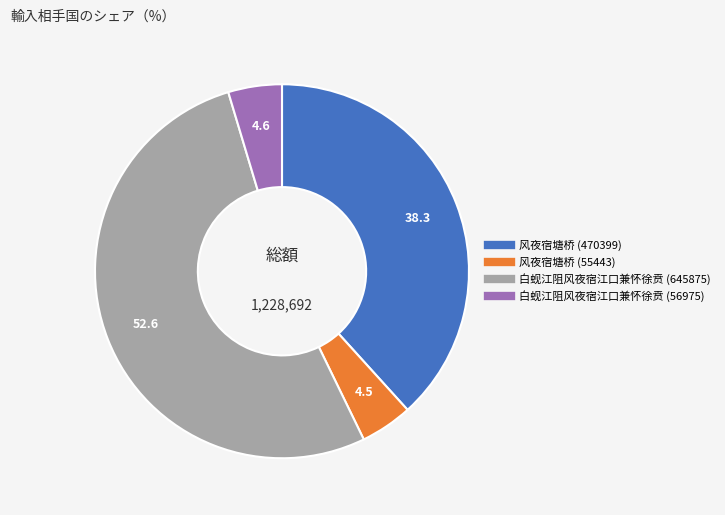

Which slice is the largest?

白蚬江阻风夜宿江口兼怀徐贲 (645875)